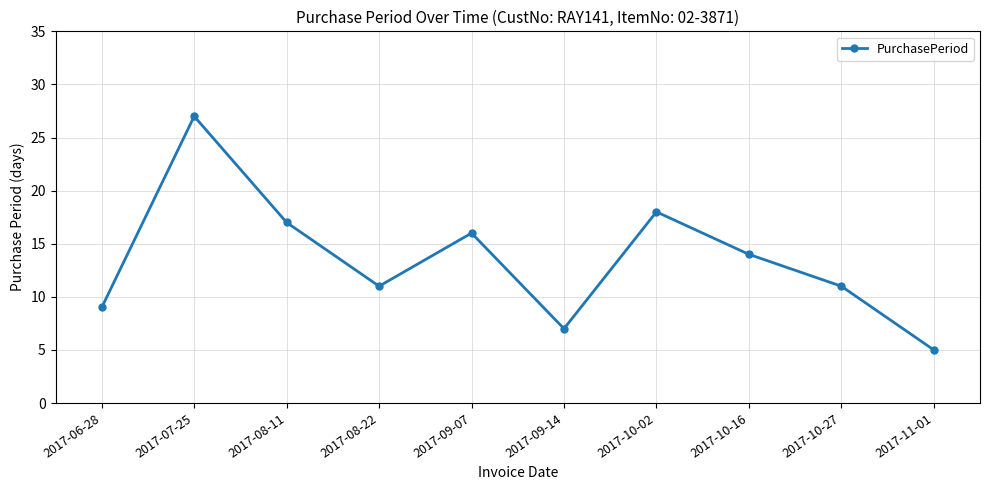

What is the value of the 3rd point from the left?

17